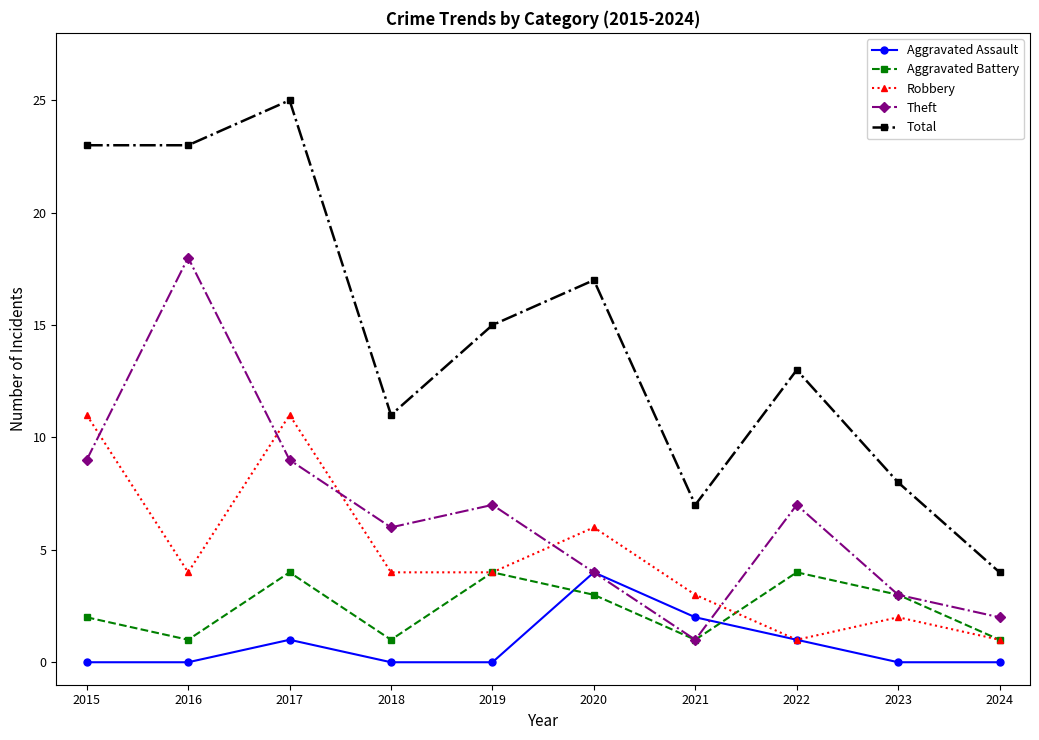

What is the average value of the Total series?

15